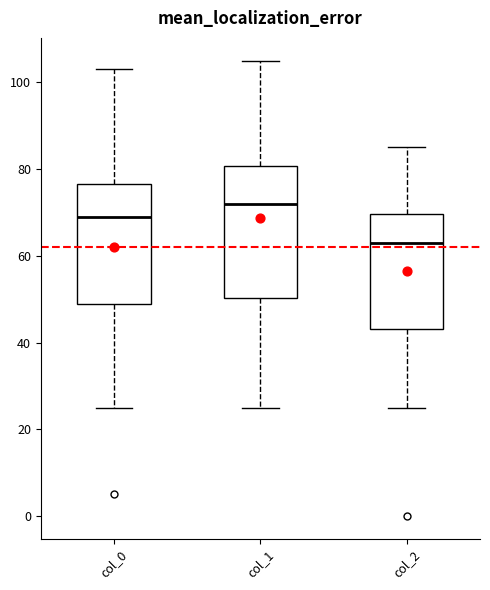

Which box is the tallest, from its lower edge to its upper edge?

col_1